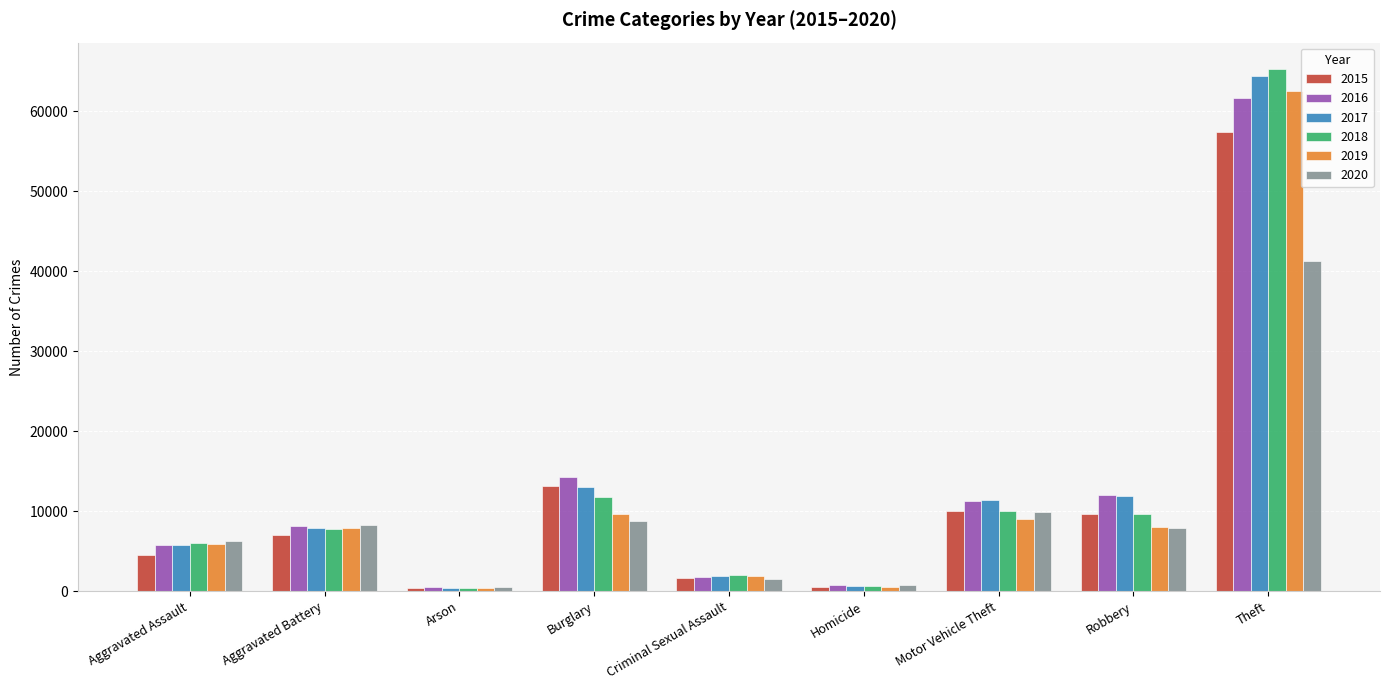

How many groups of bars are there?

9